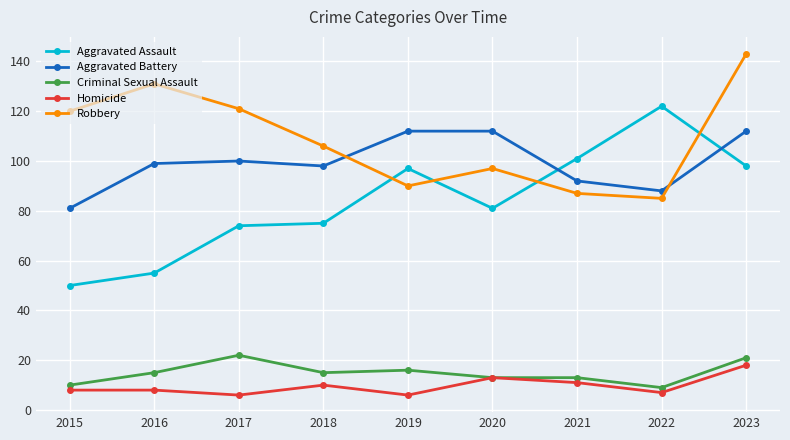

What is the lowest value of the Robbery series?

85